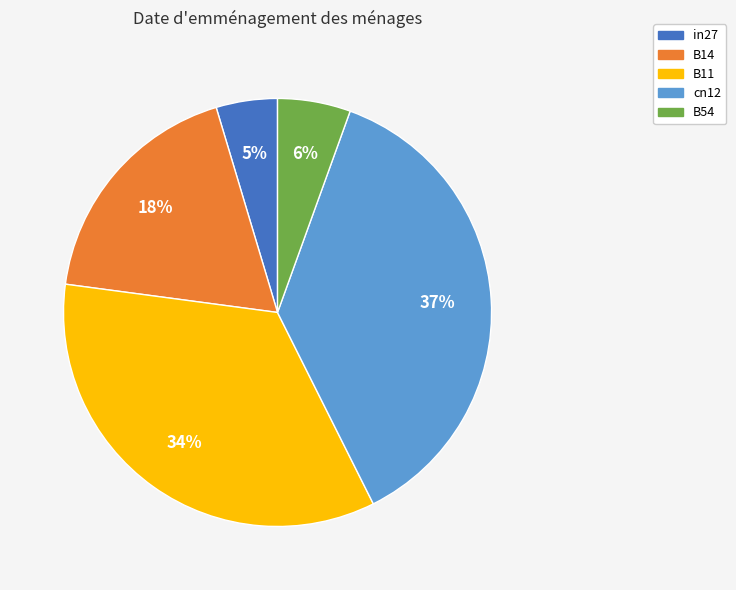

Does B14 account for over 50% of the chart?

No